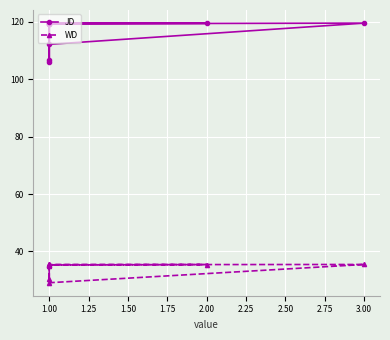

Which series has the largest total across all categories?

JD